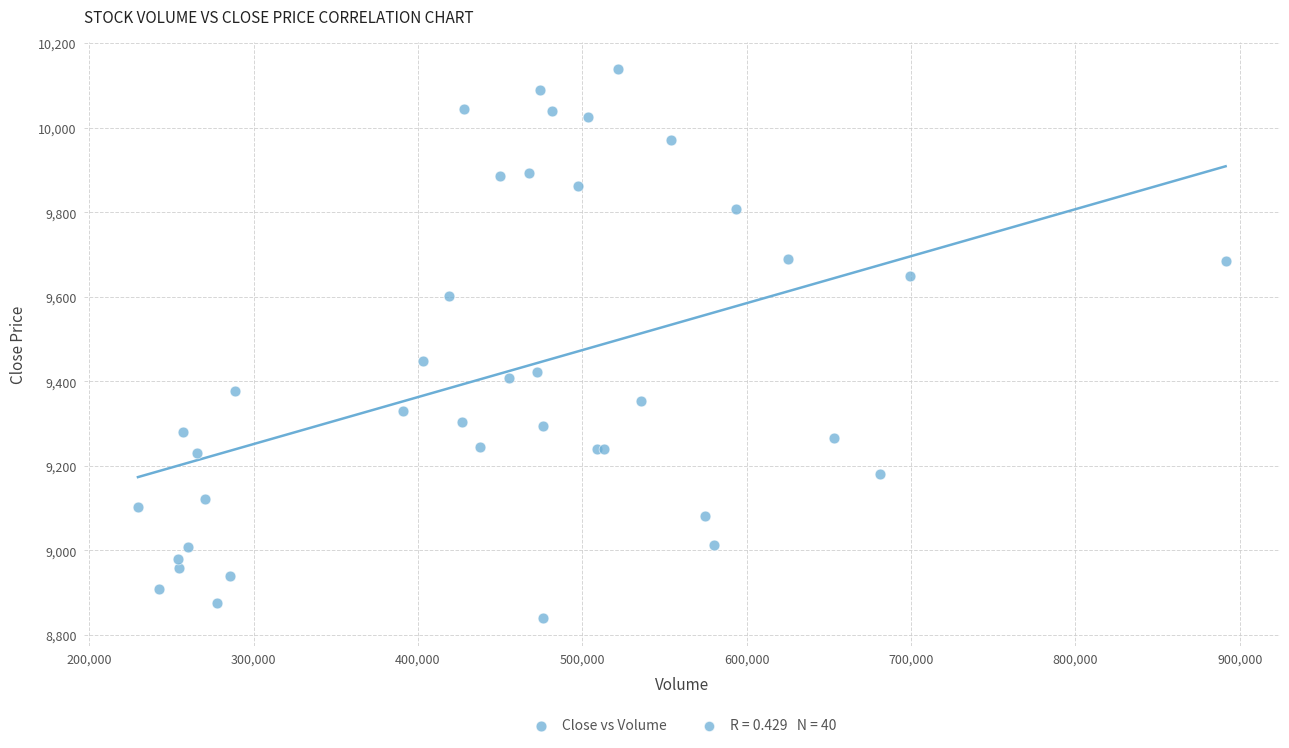

What Y value in the scatter plot is closest to 9489?

9448